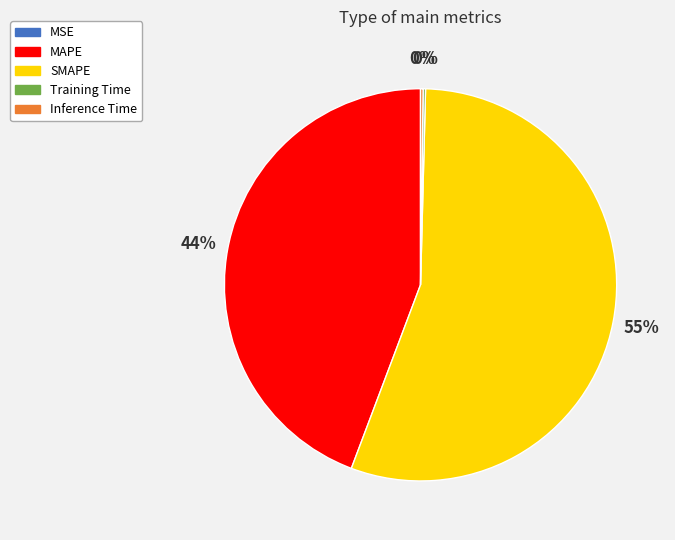

To the nearest percent, what is the average slice percentage?

20%